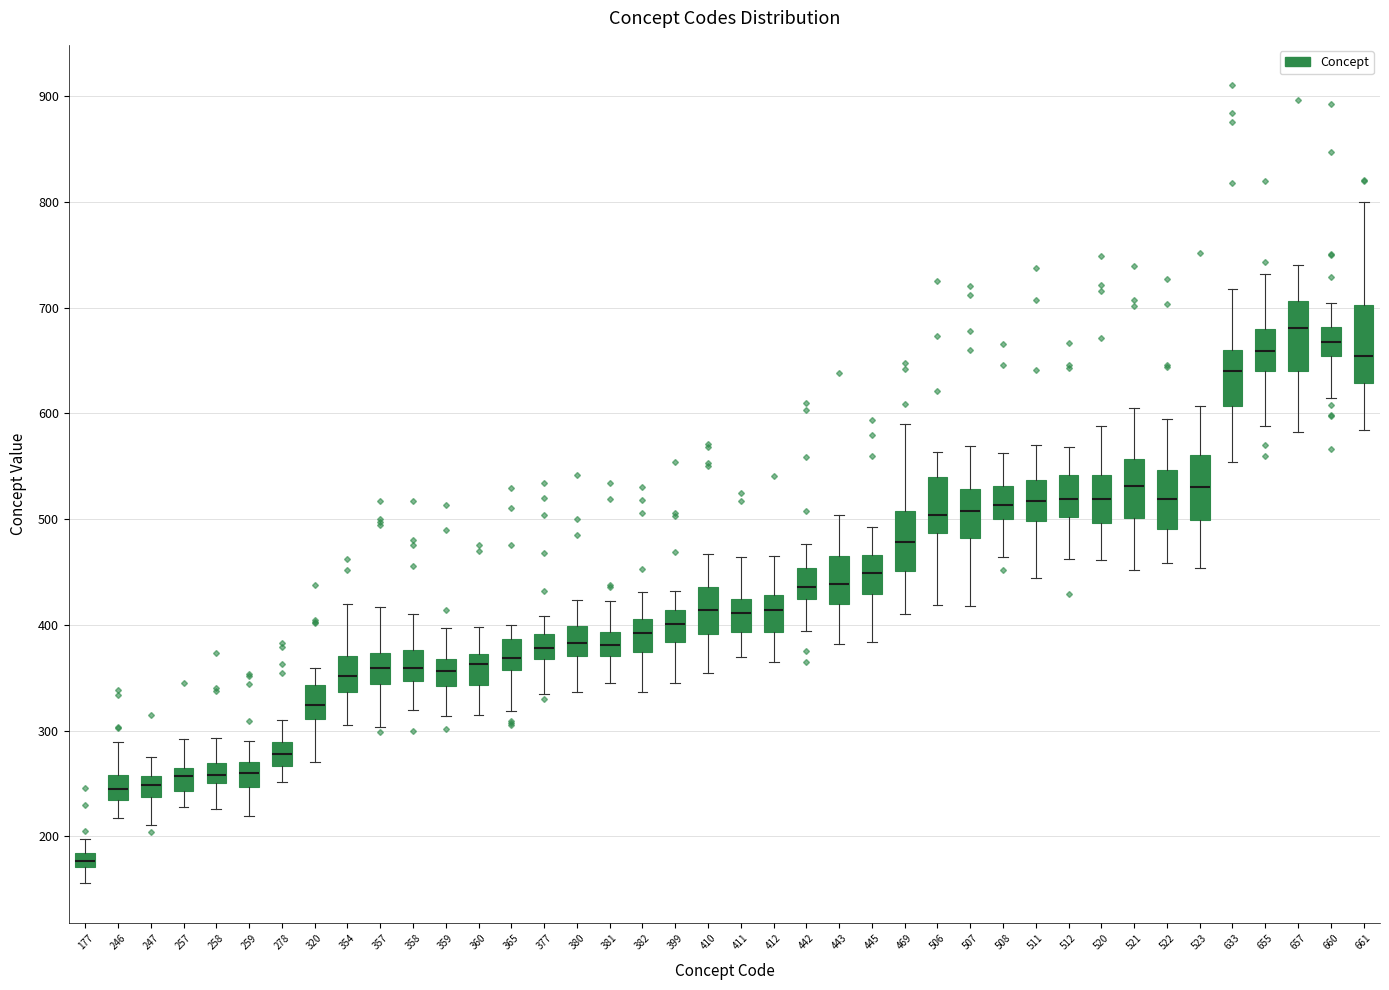

Where does the lower whisker of the box at x = 377 end on the y-axis? The values are not printed on the chart, so give them approximately, as read against the axis.

330